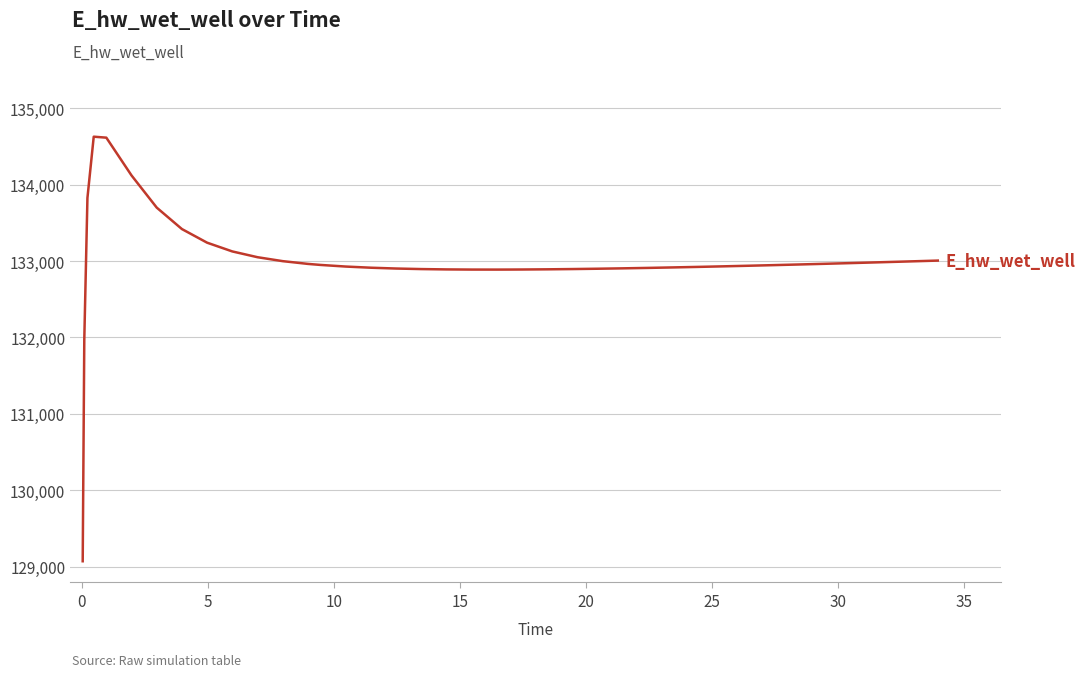

What is the maximum value shown in the chart?

134628.0